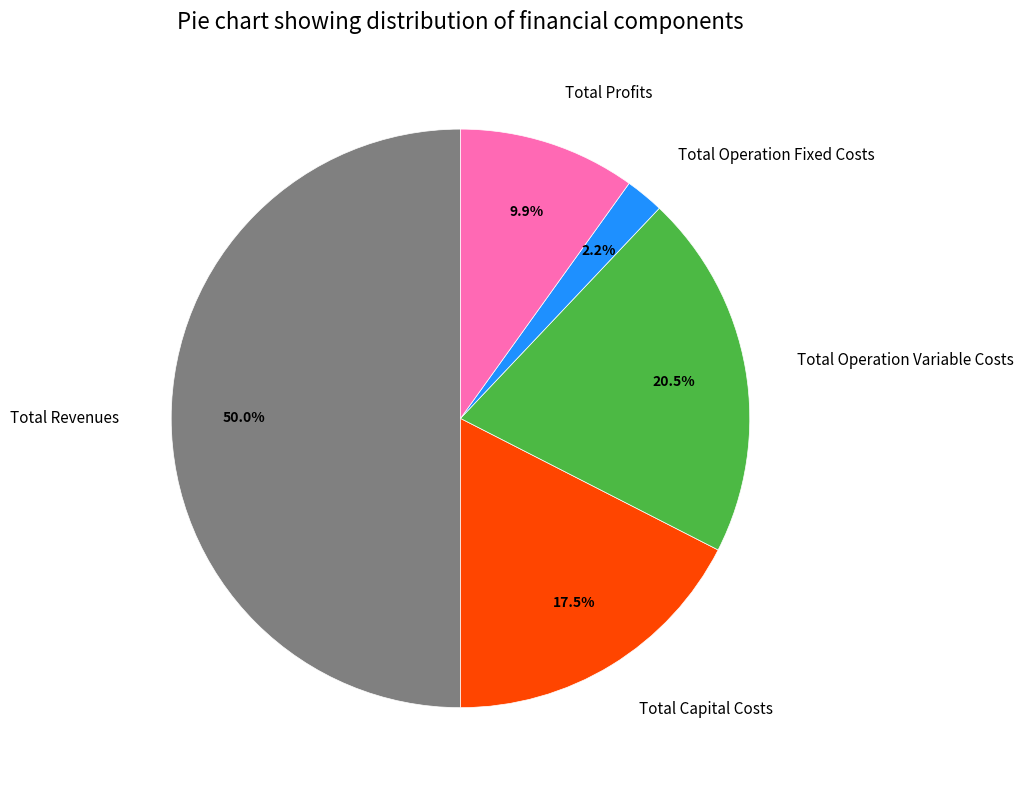

What portion of the pie excludes Total Revenues?

50.0%